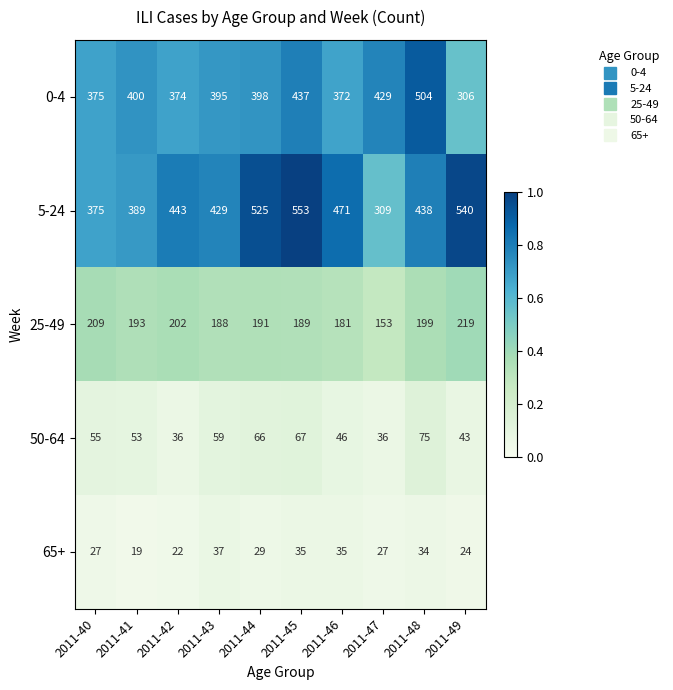

The 5-24 series shows 525 at 2011-44. True or false?

True